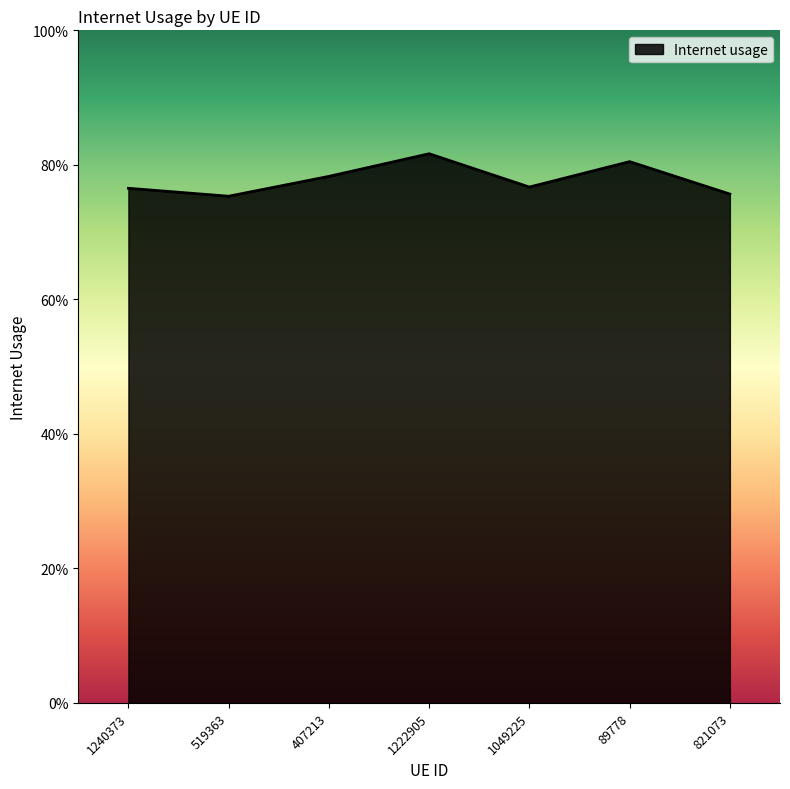

What is the smallest value displayed?

0.8